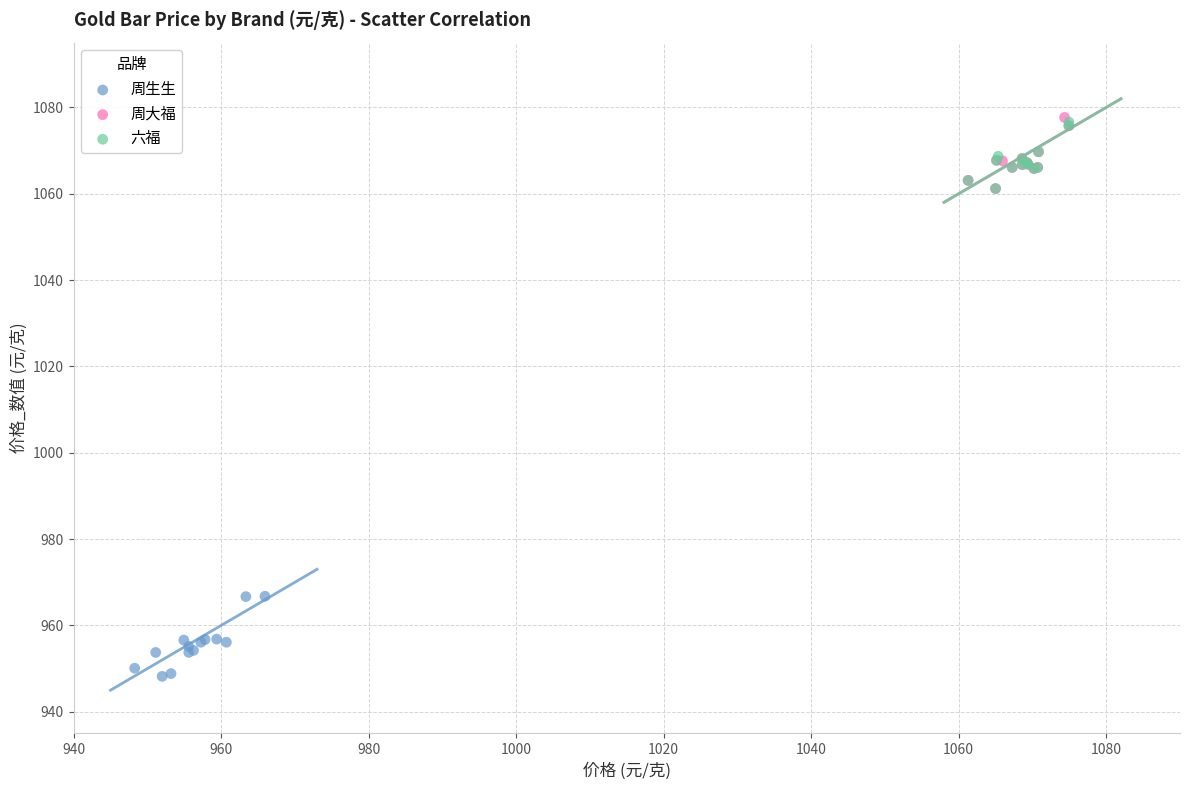

Which series has the largest Y range (max minus min)?

周生生